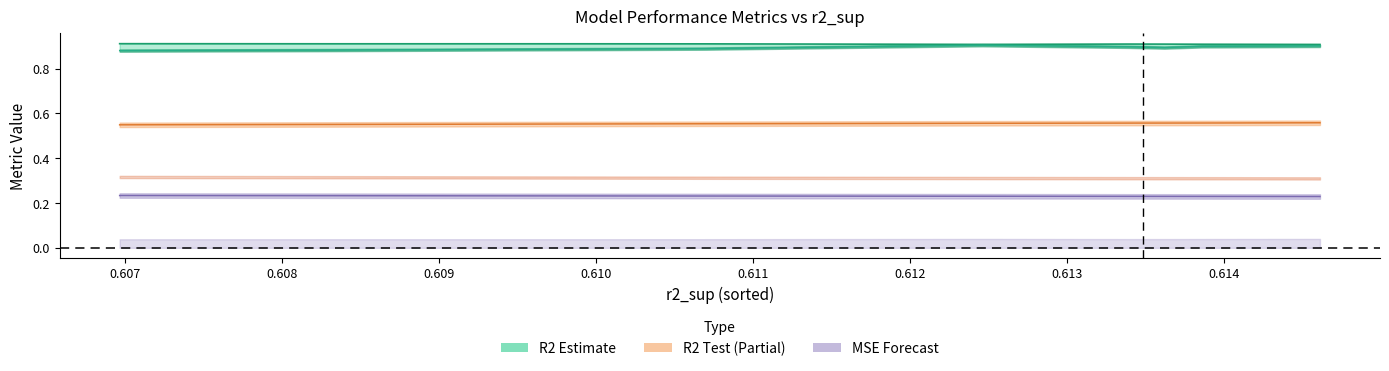

The r2_line series shows 0.9 at 0.609. True or false?

True